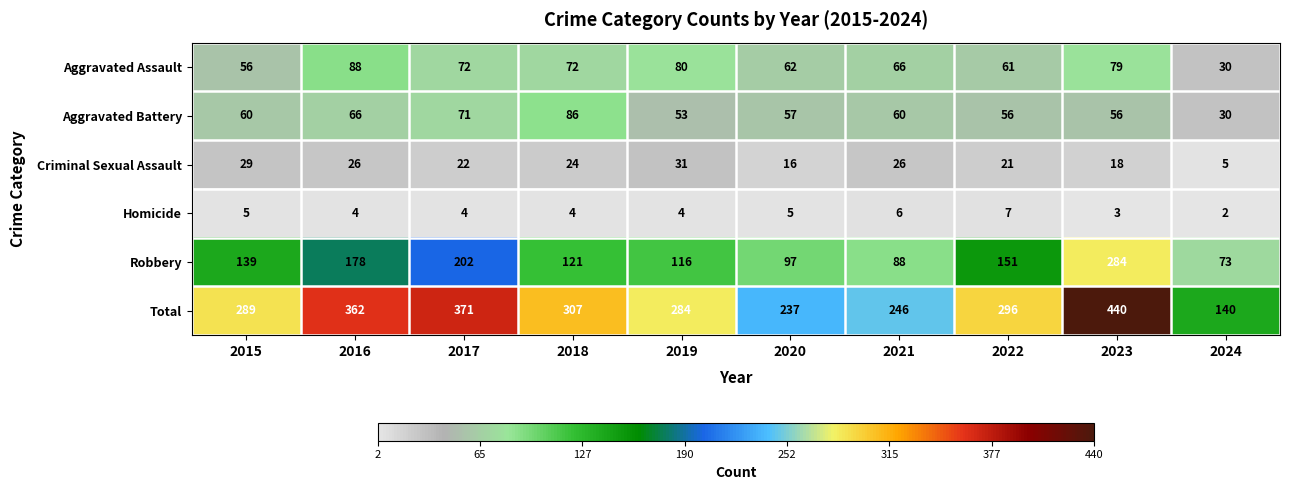

Where does the Homicide series first go above 4?

2015